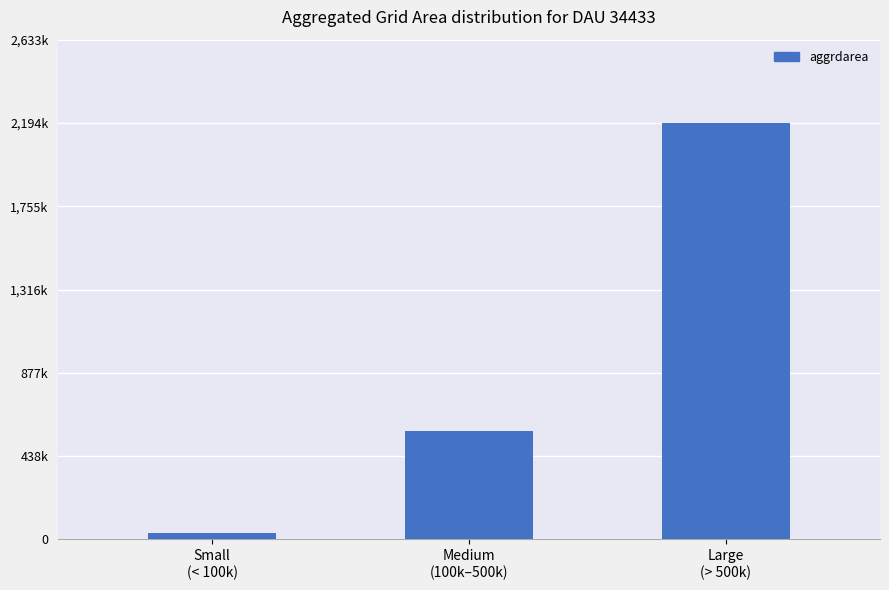

What is the greatest value displayed?

2194800